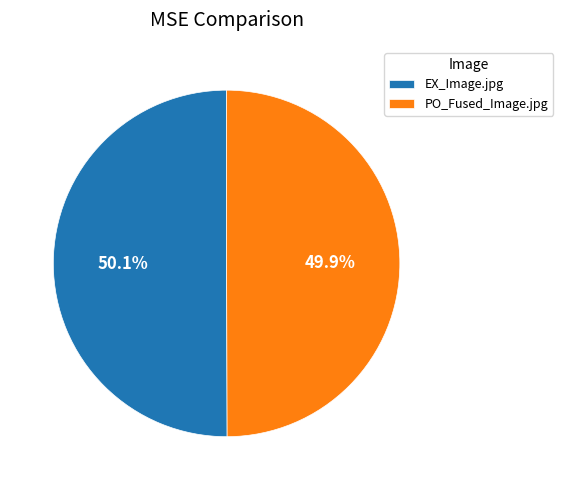

How many slices are in this pie chart?

2